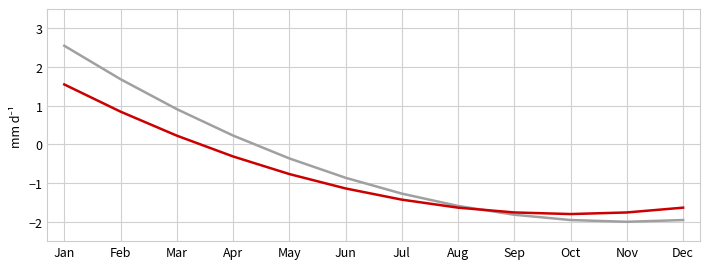

What is the spread (max minus min) of values at Jan?

1.0